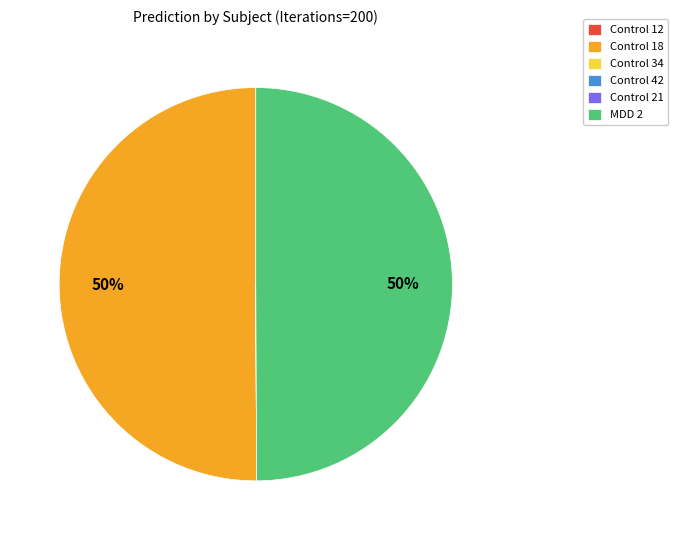

To the nearest percent, what is the average slice percentage?

17%